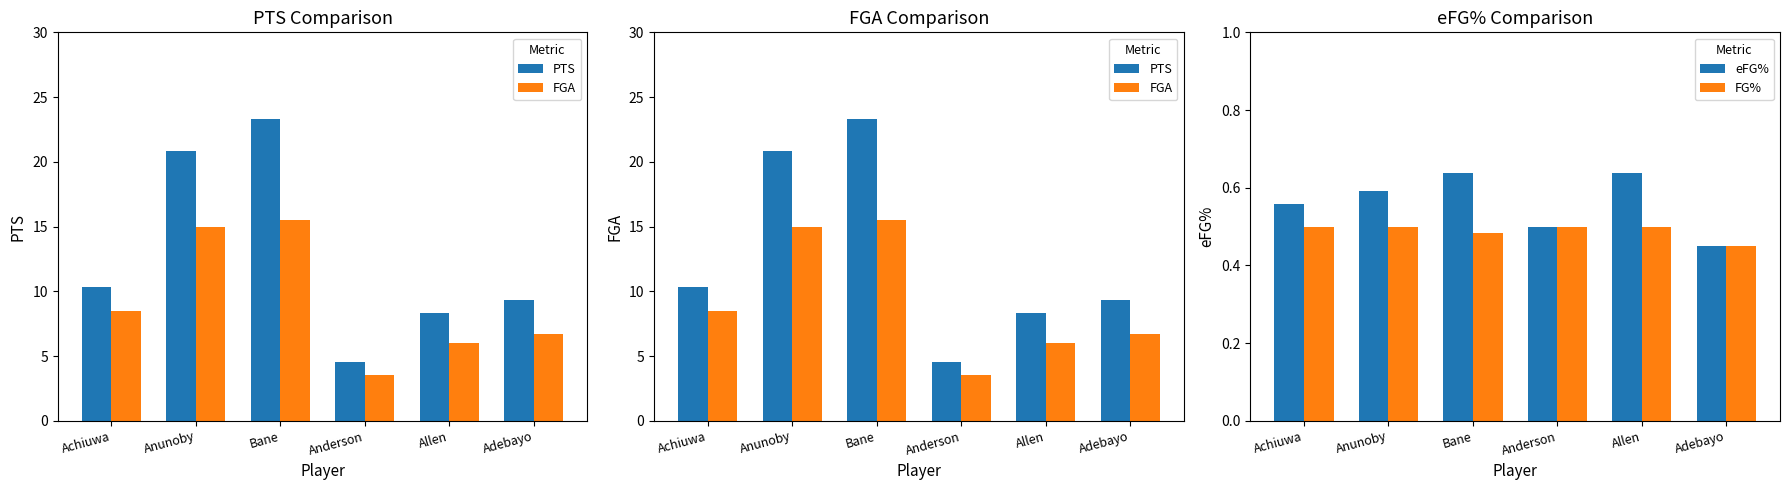

What is the highest value of the eFG% series?

0.6